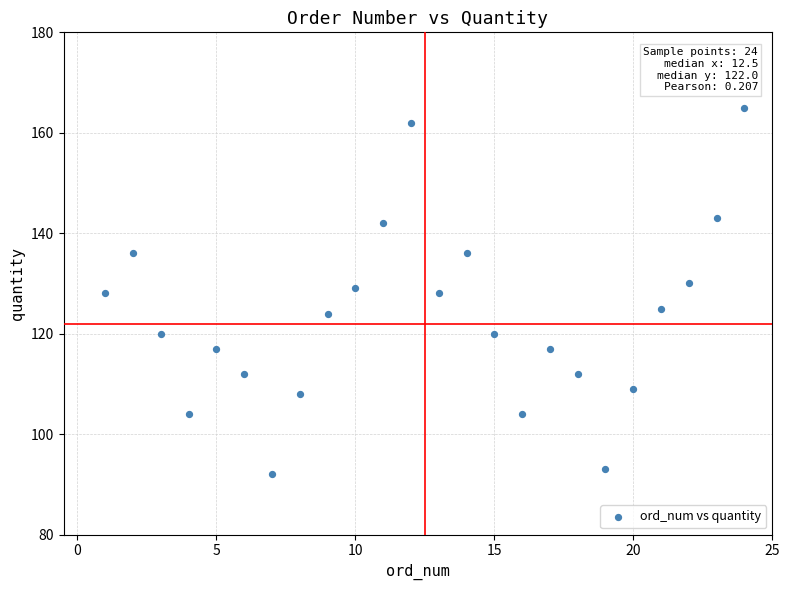

What is the range of Y values (max minus min)?

73